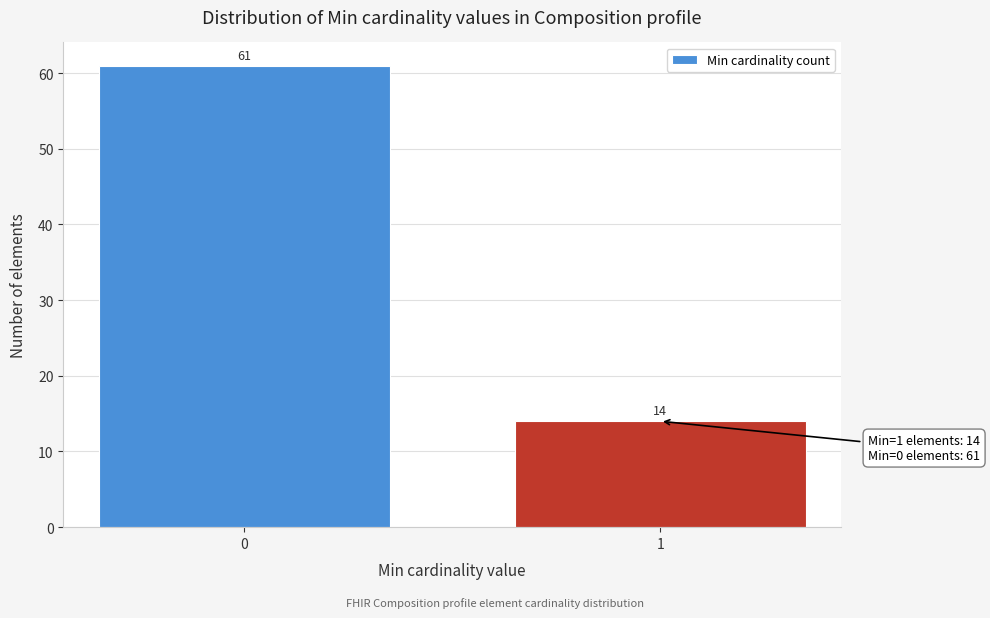

Reading left to right, list all the values displayed in this chart.

0=61	1=14